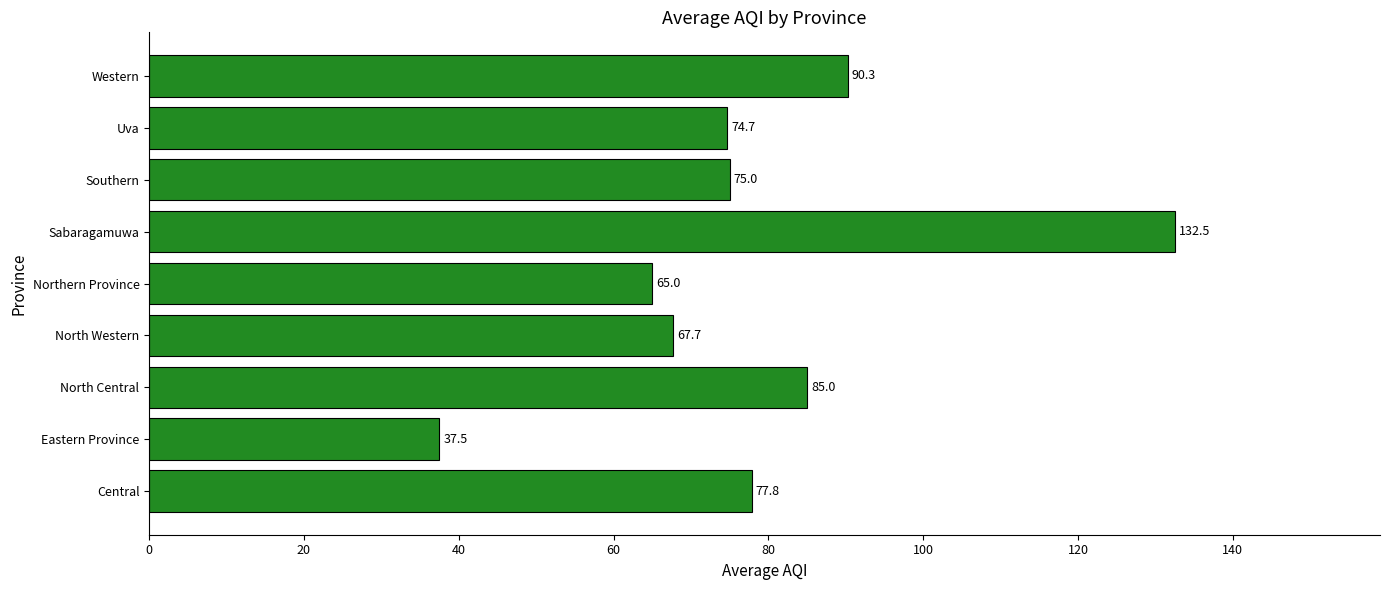

At which label is the value closest to 85?

North Central